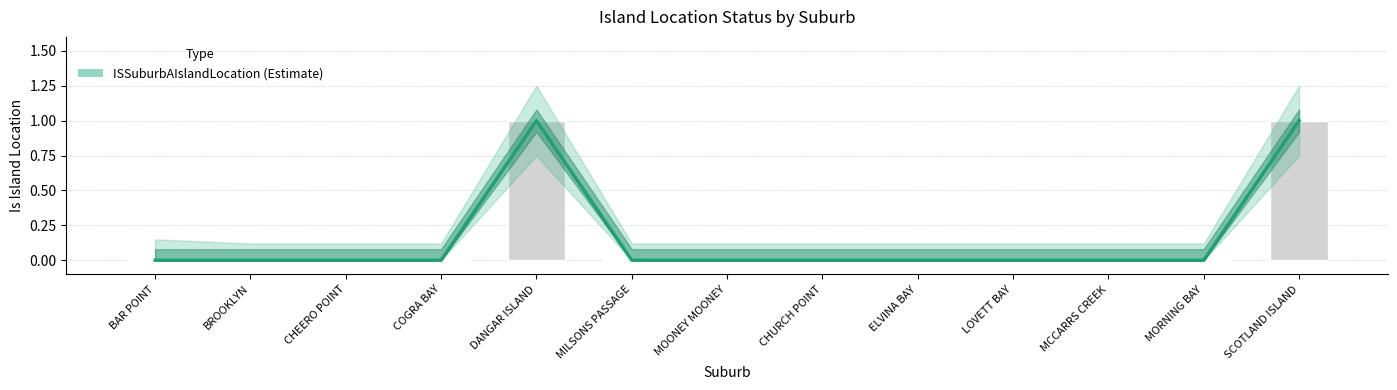

Does the chart contain any negative values?

No